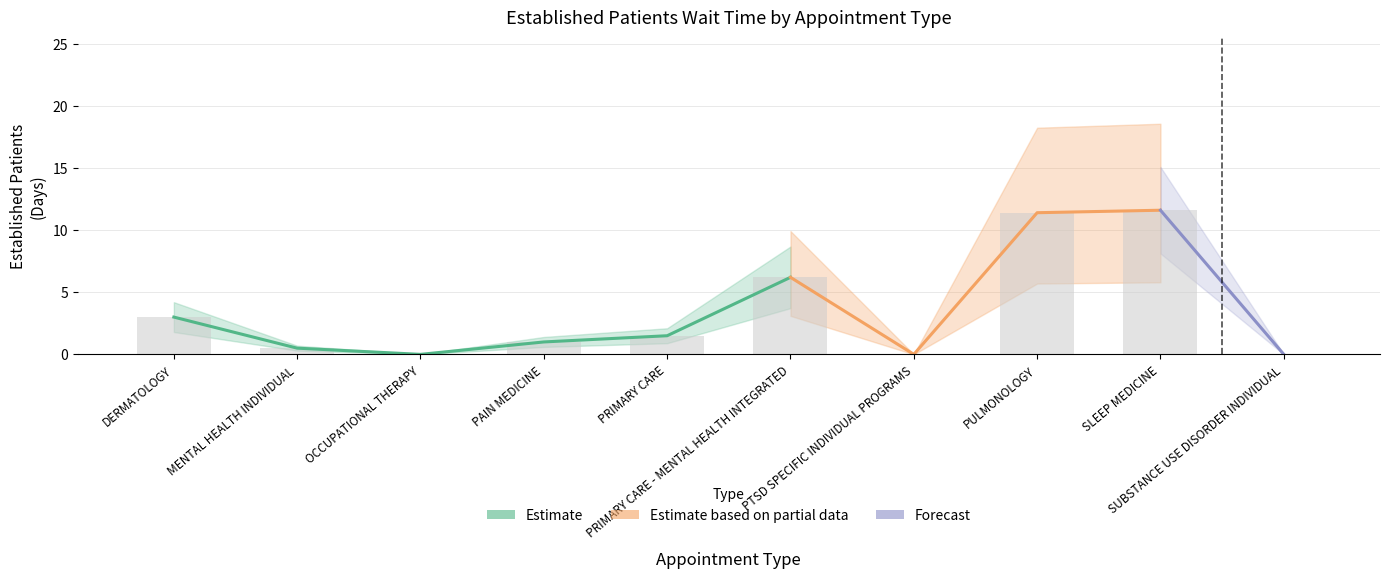

What is the label of the 3rd bar from the right?

PULMONOLOGY